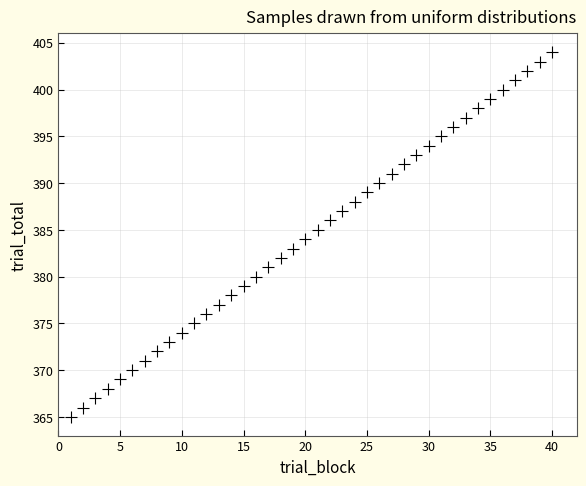

What is the range of Y values (max minus min)?

39